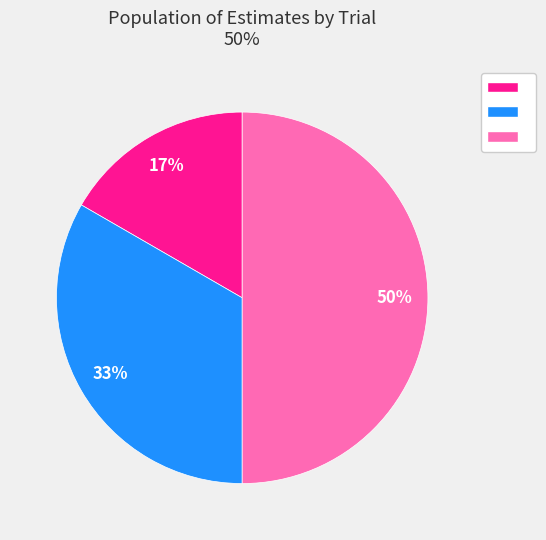

How many segments does this pie chart have?

3